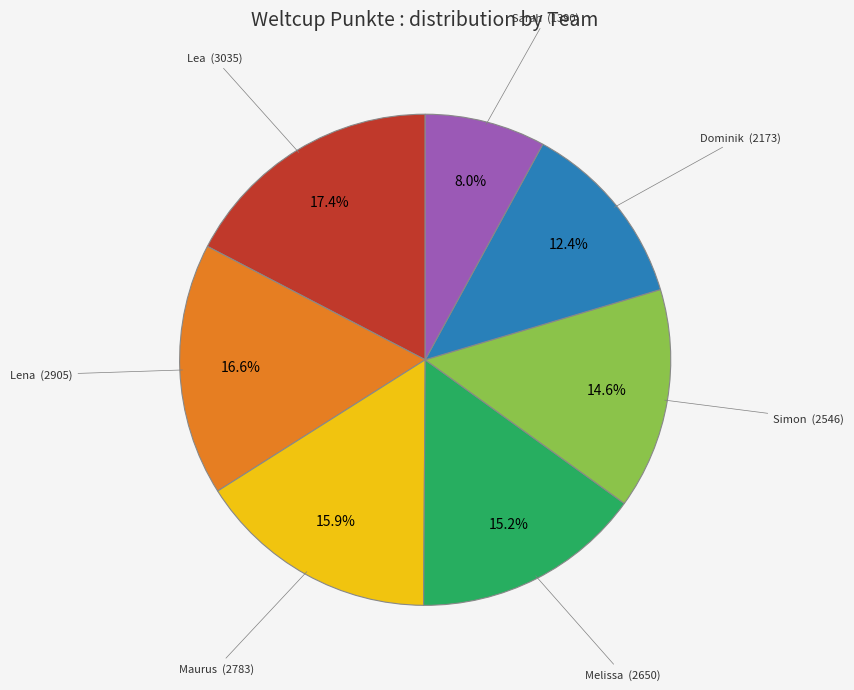

Does any single category account for the majority?

No